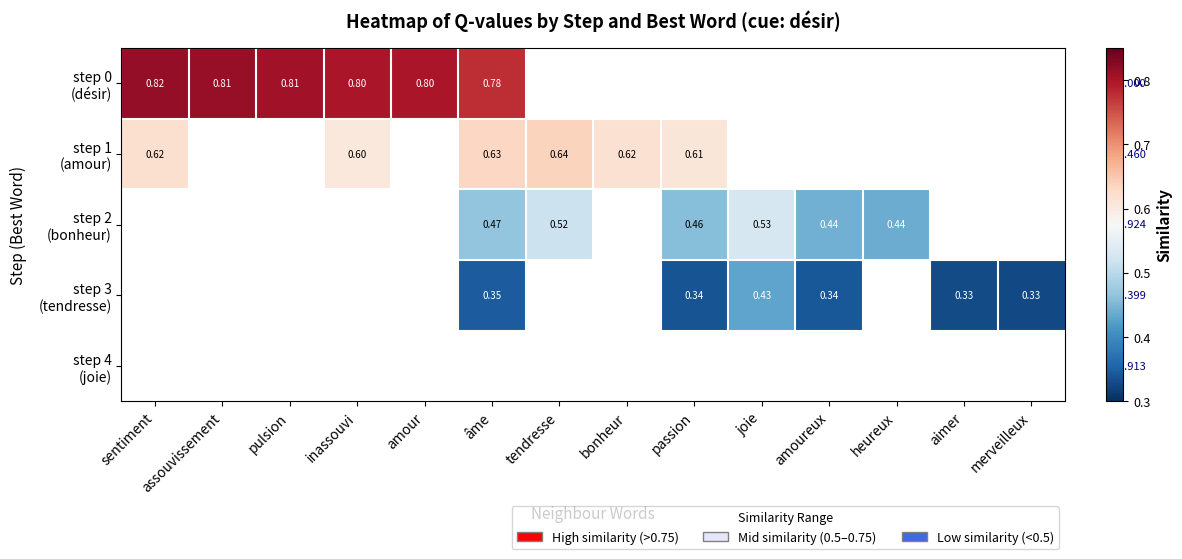

What is the maximum value shown in the chart?

0.8